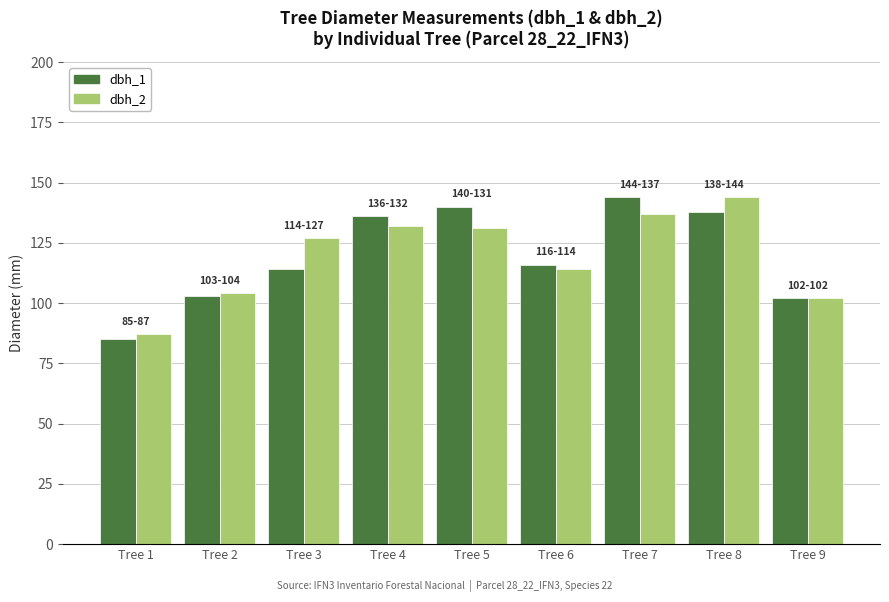

What is the sum of all dbh_2 values?

1078